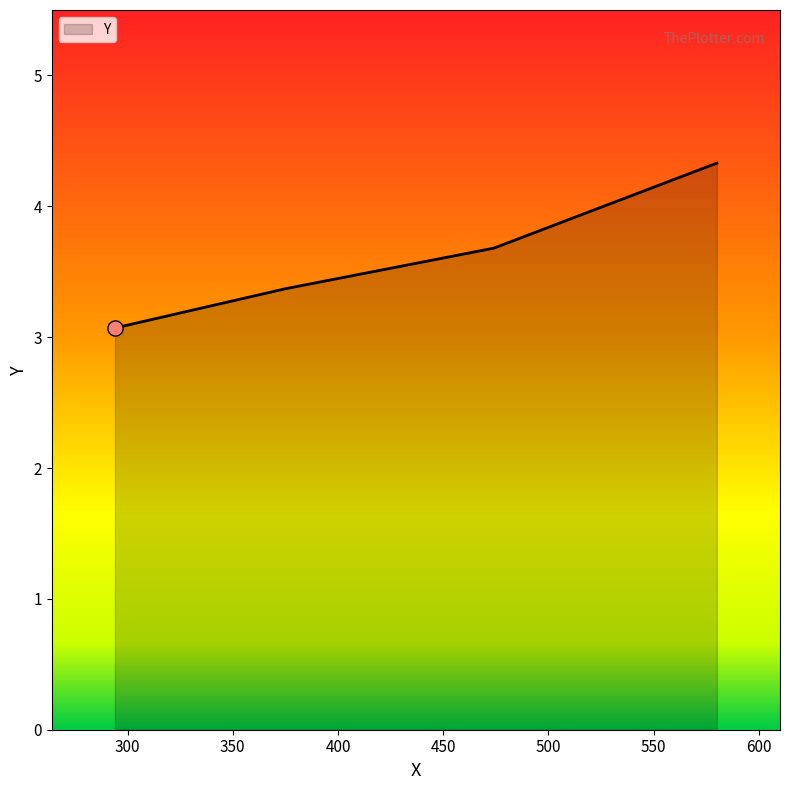

True or false: there are more than 2 points higher than both neighbors.

False